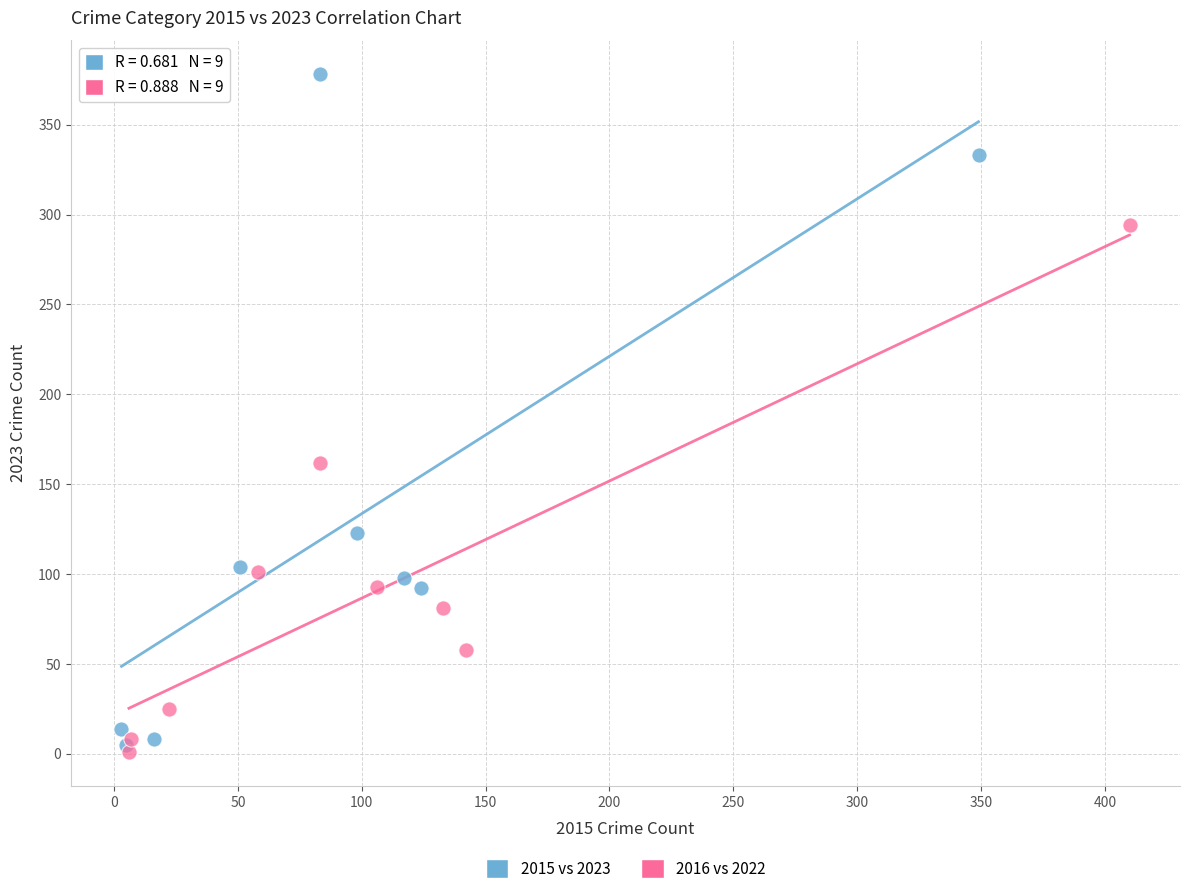

Which series reaches the maximum Y coordinate?

2015 vs 2023